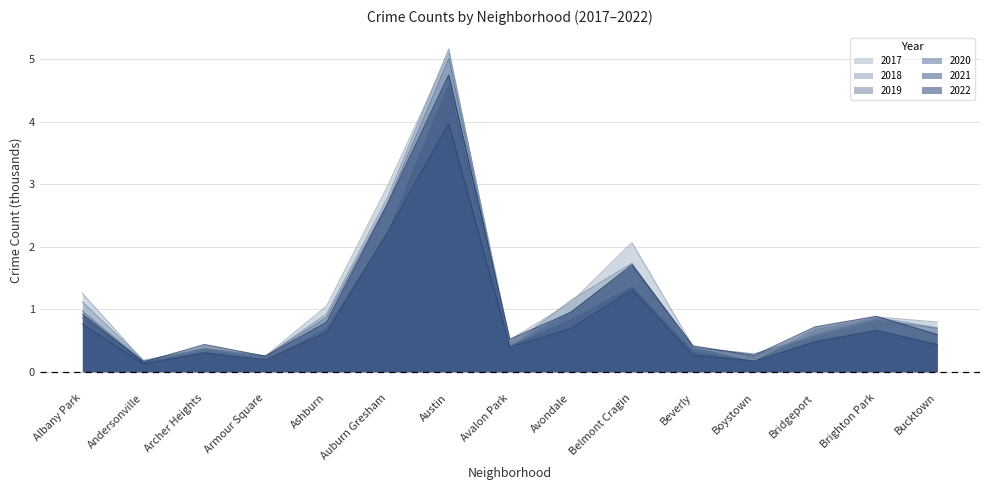

The value of 2021 at Belmont Cragin is 1.3. True or false?

True